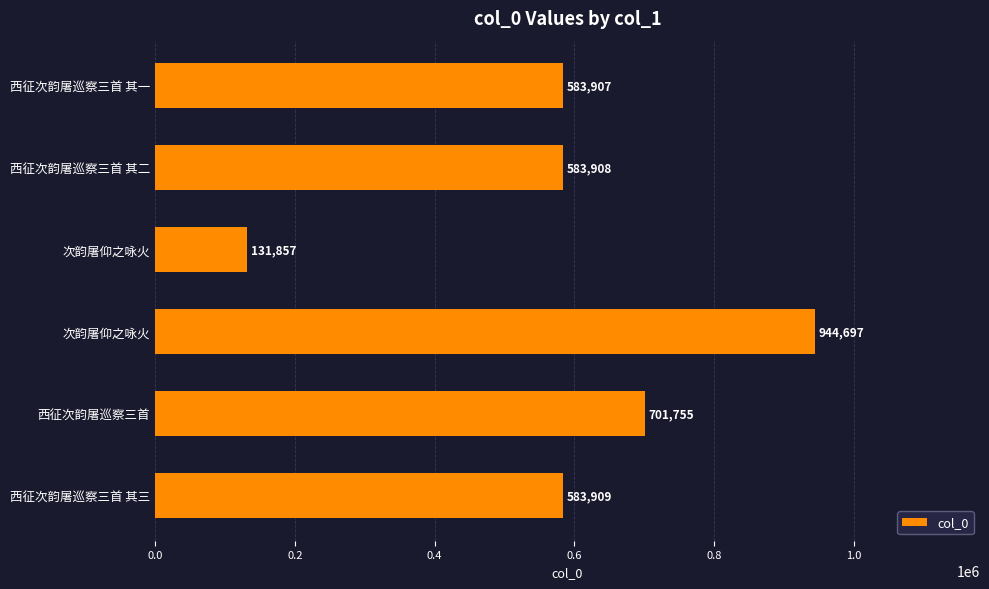

Does the chart contain stacked bars?

No